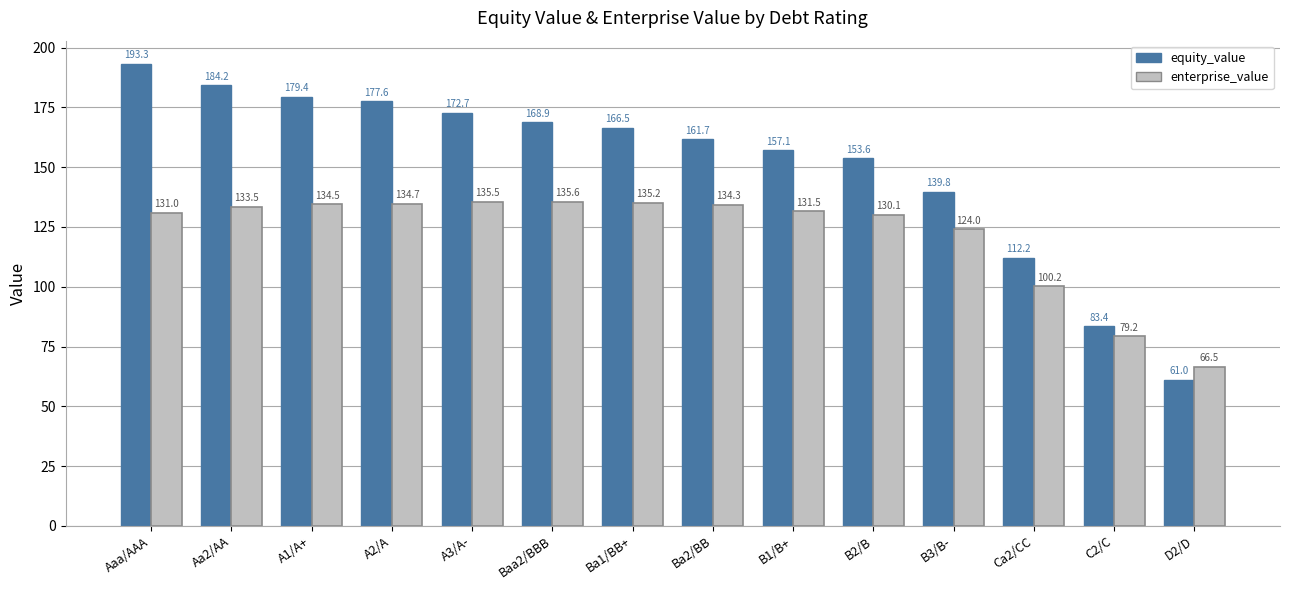

At Baa2/BBB, list the series in order from smallest to largest.

enterprise_value, equity_value